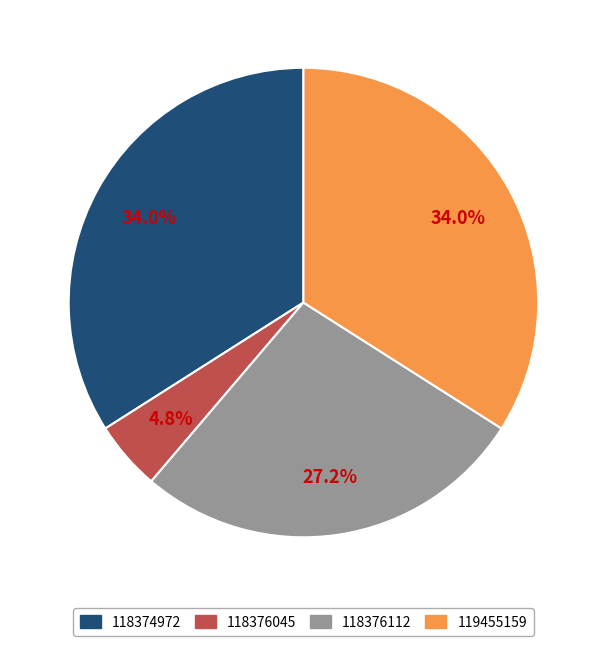

Do 118374972 and 118376045 together represent more than half of the pie?

No